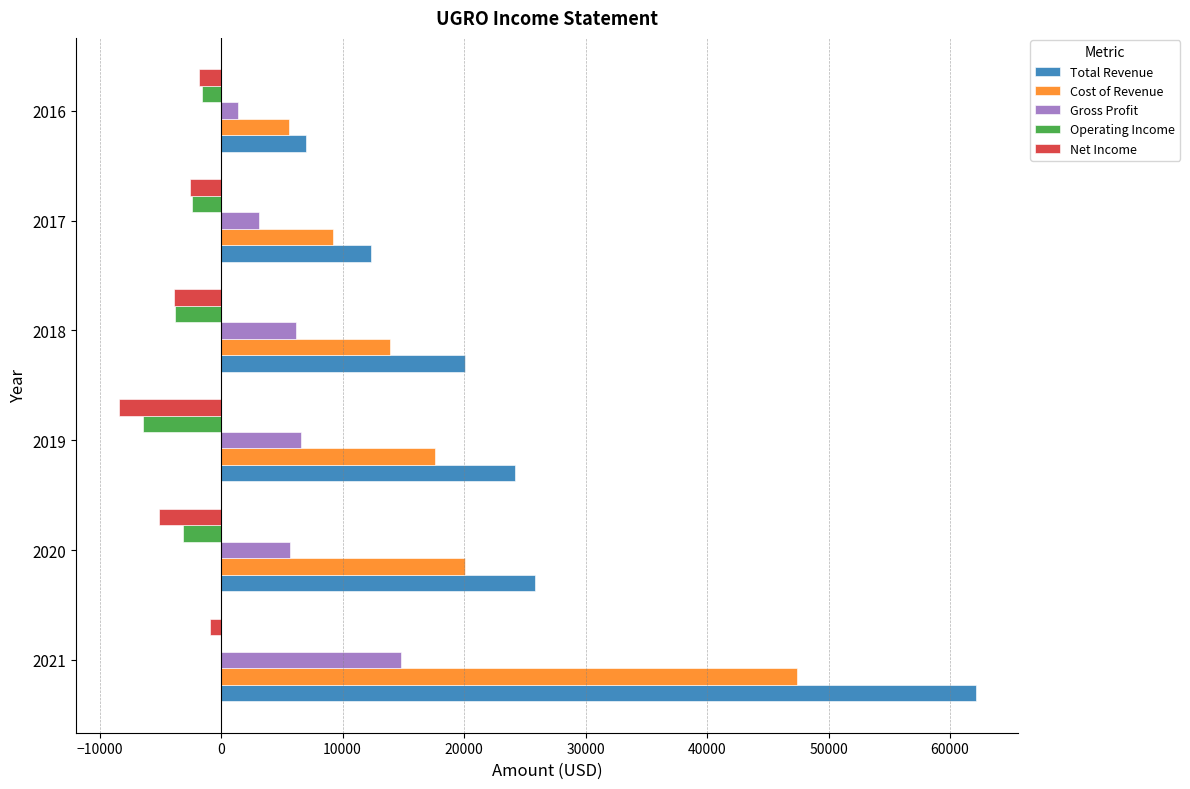

What is the sum of all Net Income values?

-22700